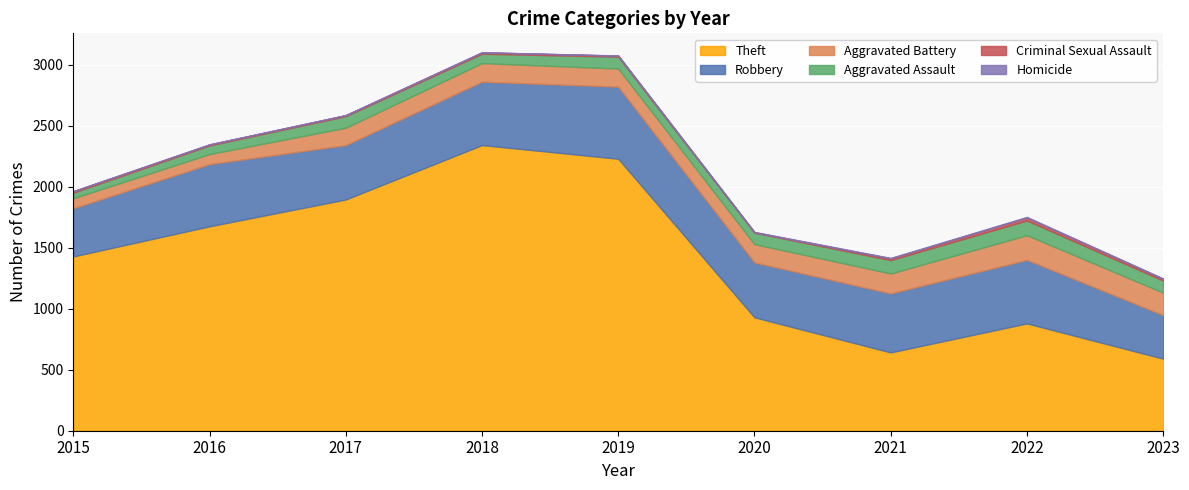

Which category has the highest value in the Theft series?

2018